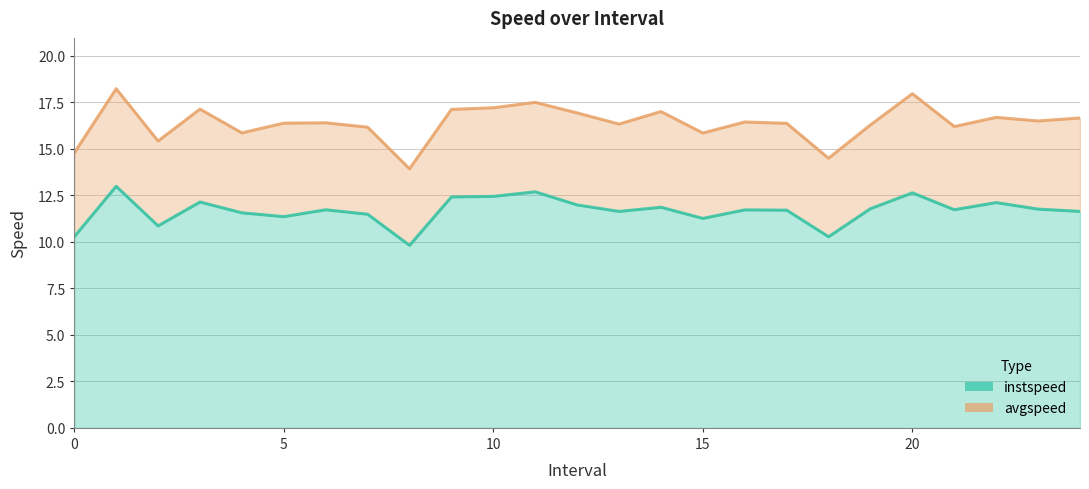

The value of avgspeed at 8 is 13.9. True or false?

True